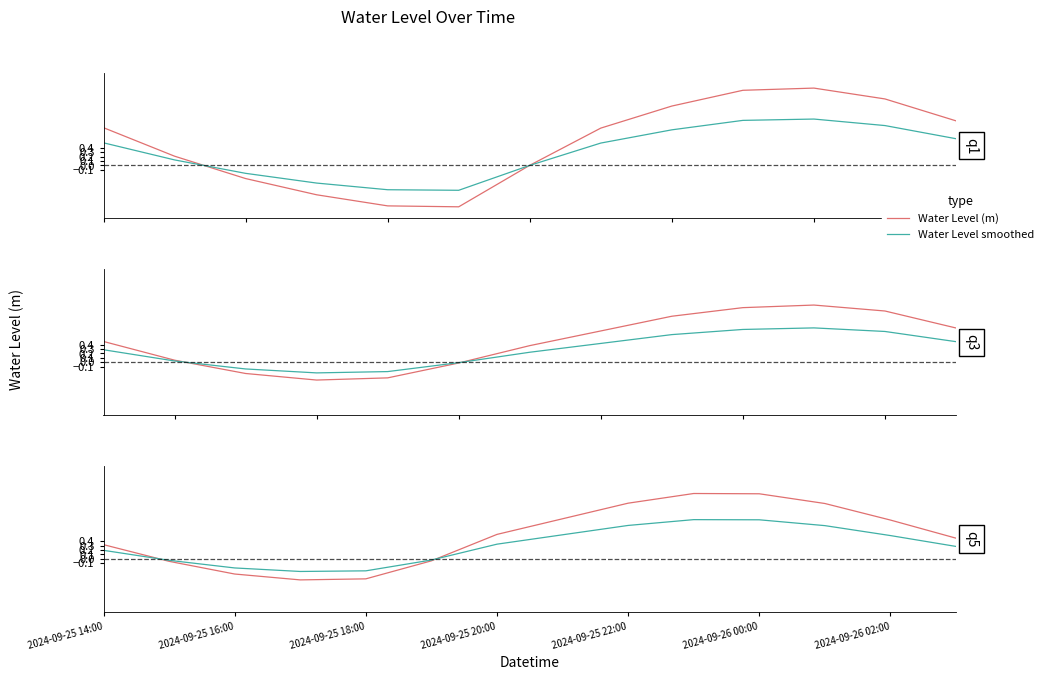

What is the smallest value displayed?

-0.5